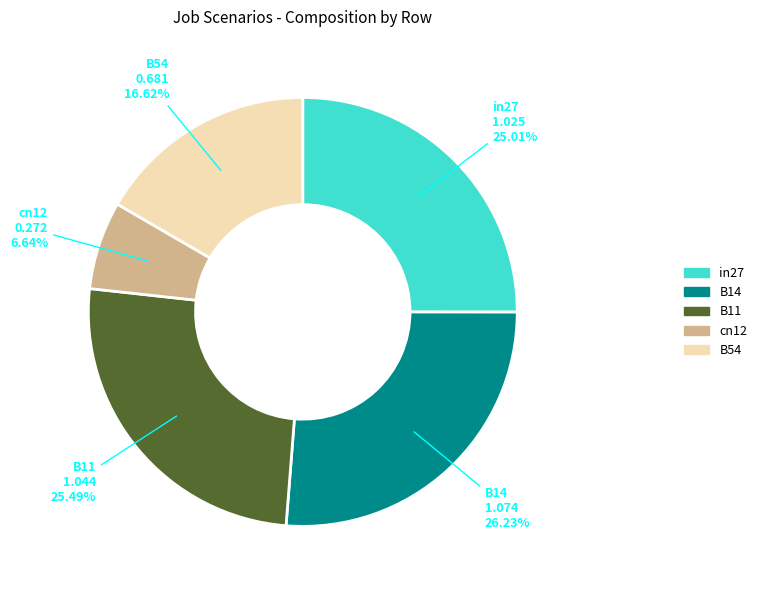

To the nearest percent, what is the difference between the largest and smallest slice percentages?

20%